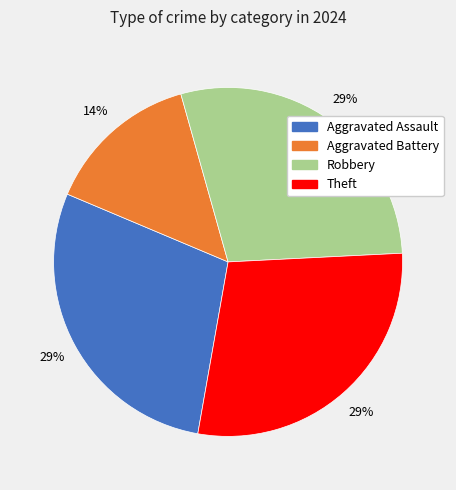

To the nearest percent, what portion does Theft represent?

29%